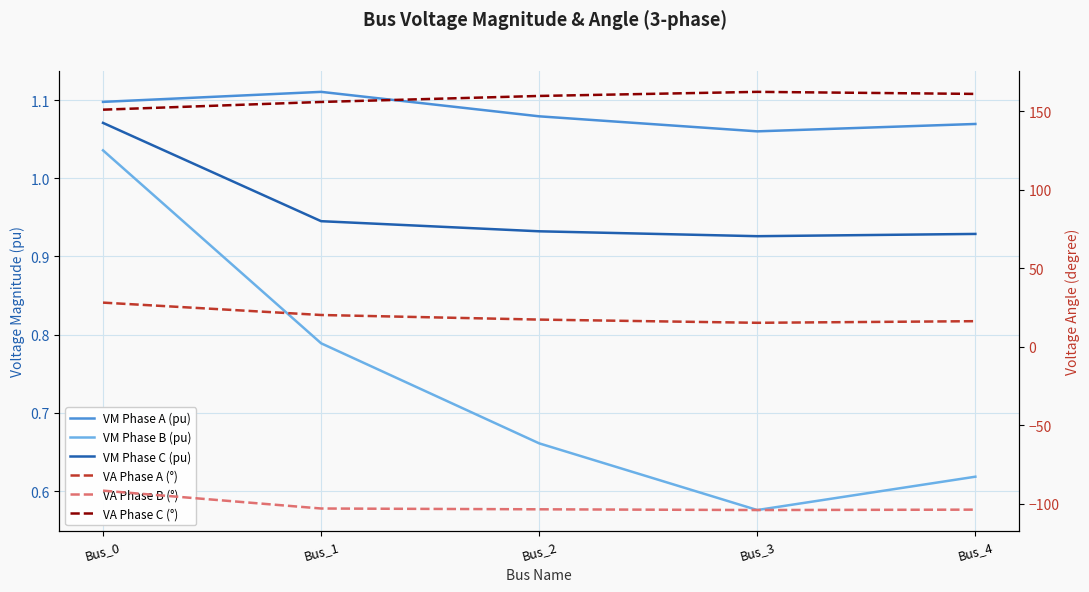

Reading left to right, transcribe all the data shown in this chart.

VM Phase A (pu): Bus_0=1.1	Bus_1=1.1	Bus_2=1.1	Bus_3=1.1	Bus_4=1.1
VM Phase B (pu): Bus_0=1.0	Bus_1=0.8	Bus_2=0.7	Bus_3=0.6	Bus_4=0.6
VM Phase C (pu): Bus_0=1.1	Bus_1=0.9	Bus_2=0.9	Bus_3=0.9	Bus_4=0.9
VA Phase A (°): Bus_0=28.1	Bus_1=20.2	Bus_2=17.3	Bus_3=15.3	Bus_4=16.3
VA Phase B (°): Bus_0=-91.7	Bus_1=-103.1	Bus_2=-103.6	Bus_3=-104.0	Bus_4=-103.8
VA Phase C (°): Bus_0=151.1	Bus_1=156.0	Bus_2=159.8	Bus_3=162.4	Bus_4=161.1